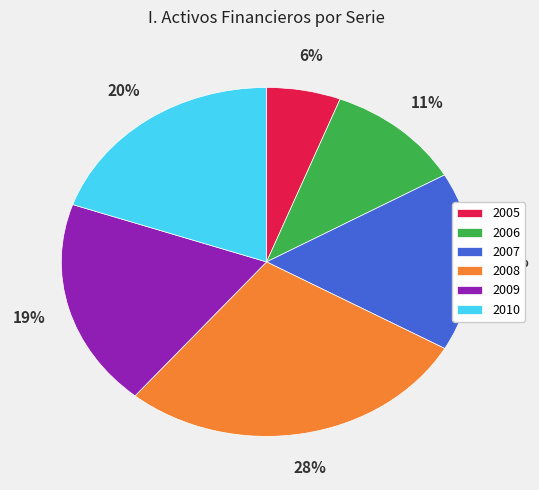

To the nearest percent, what is the average slice percentage?

17%